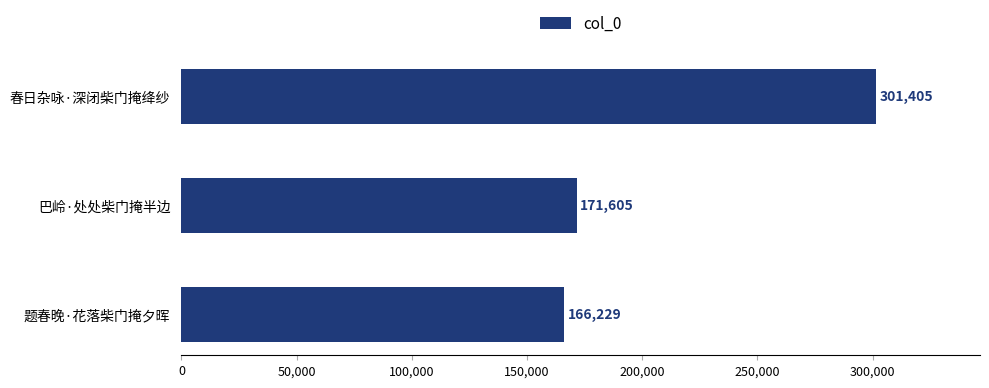

Rank the categories by value from lowest to highest.

题春晚·花落柴门掩夕晖, 巴岭·处处柴门掩半边, 春日杂咏·深闭柴门掩绛纱